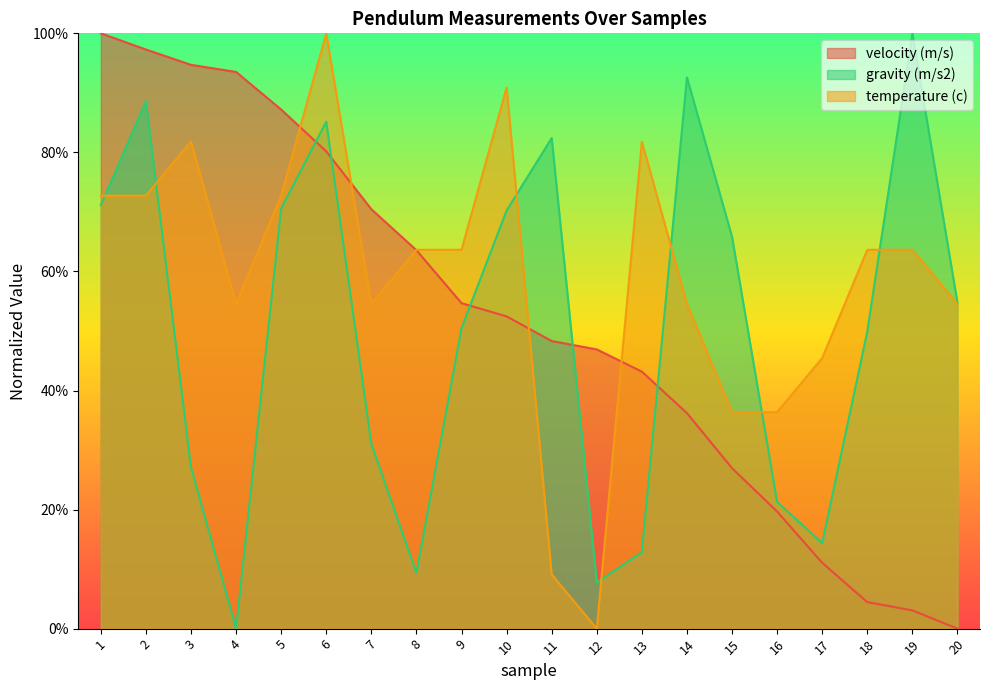

Where is the first local maximum for temperature (c)?

3